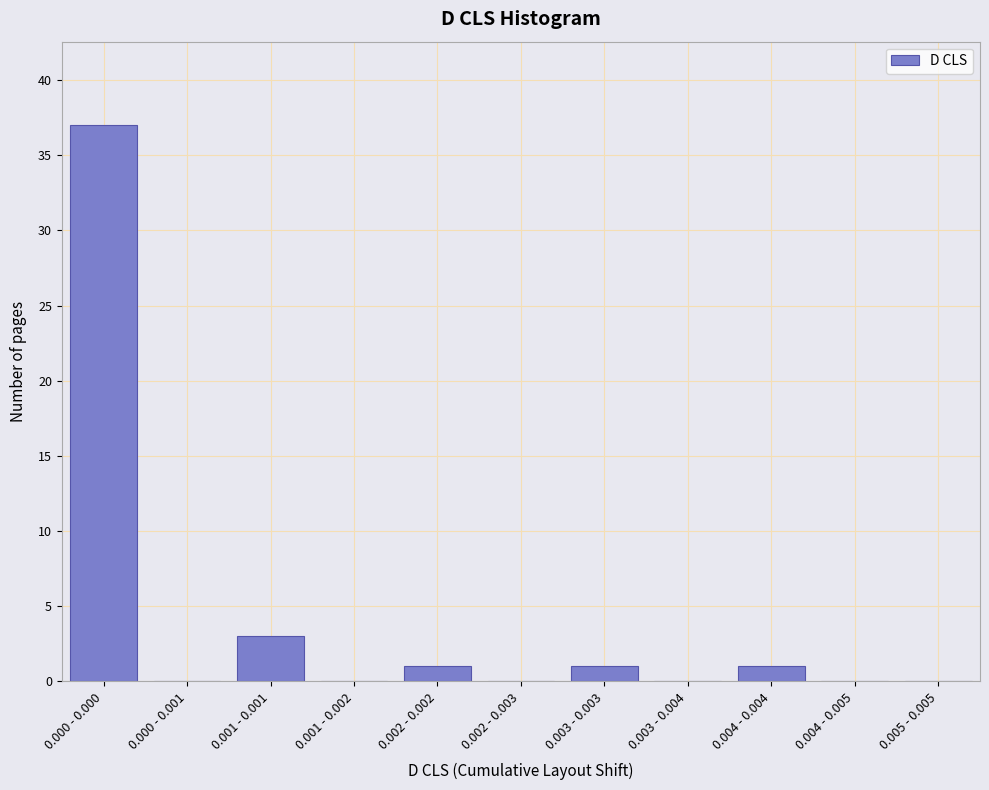

Reading left to right, transcribe all the data shown in this chart.

0.000 - 0.000=37	0.000 - 0.001=0	0.001 - 0.001=3	0.001 - 0.002=0	0.002 - 0.002=1	0.002 - 0.003=0	0.003 - 0.003=1	0.003 - 0.004=0	0.004 - 0.004=1	0.004 - 0.005=0	0.005 - 0.005=0